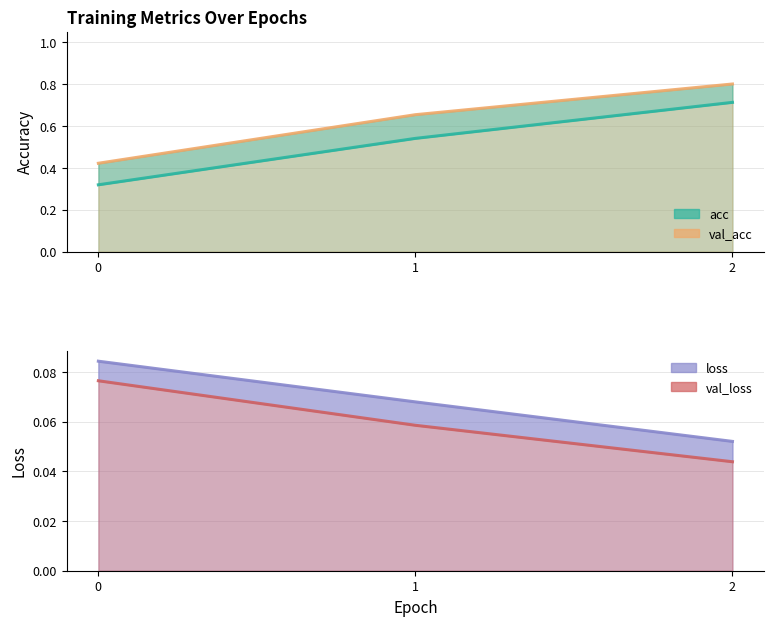

Does the chart have visible grid lines?

Yes